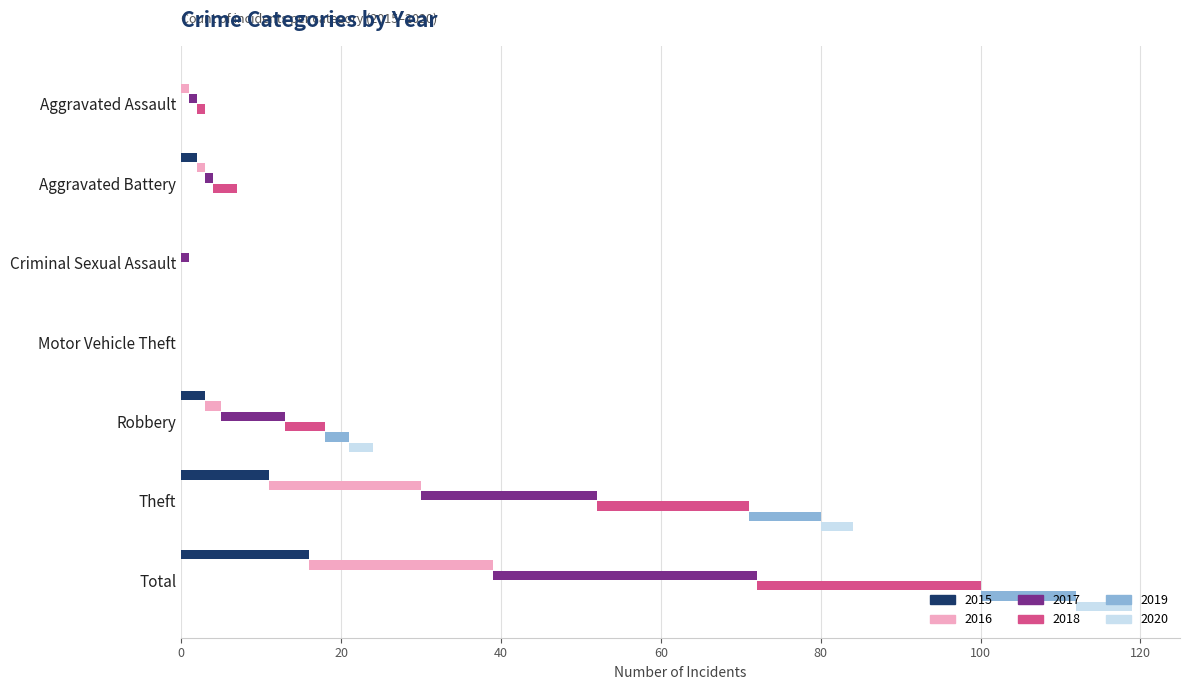

List the series in order of their overall mean, lowest first.

2020, 2019, 2015, 2016, 2018, 2017